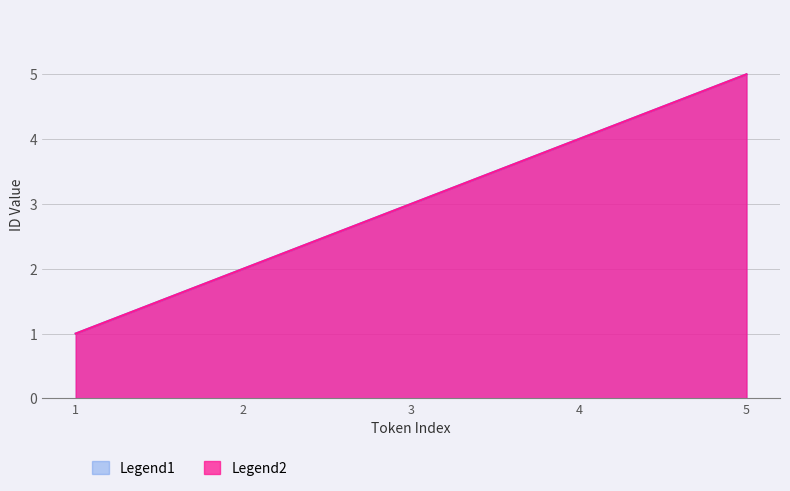

How many Legend2 values are between 2 and 4?

3